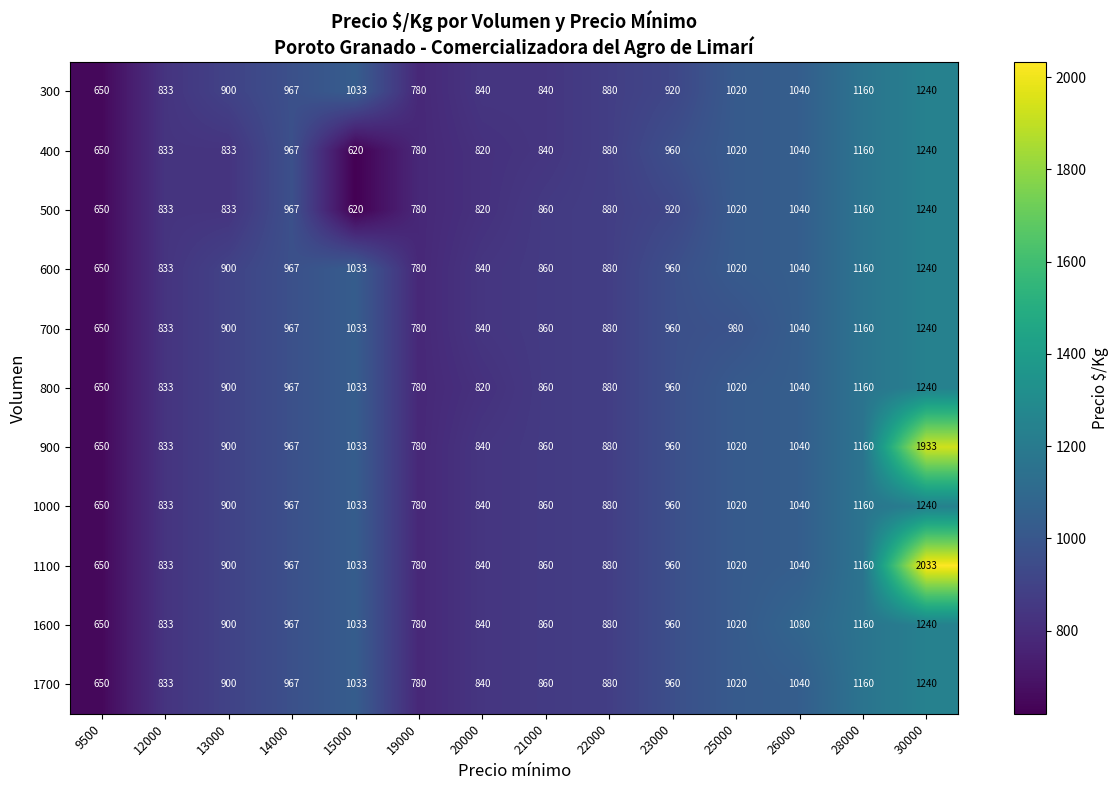

Is it true that 800 equals 417 at 26000?

False